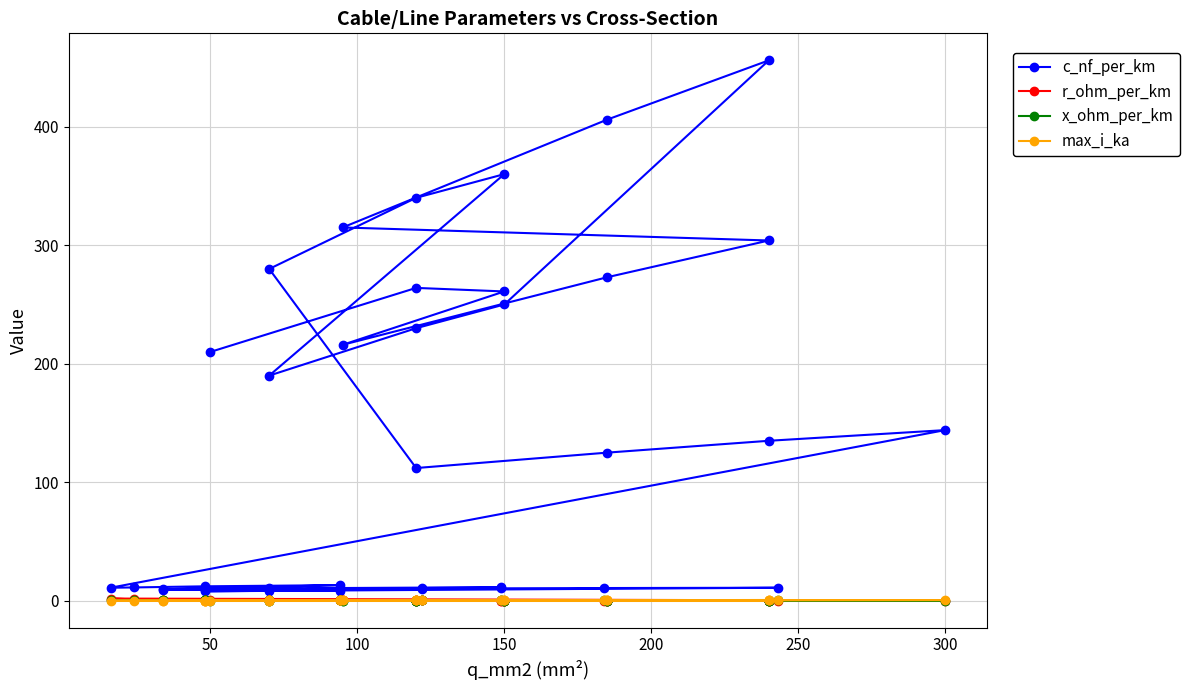

What position from the right is 50?

39